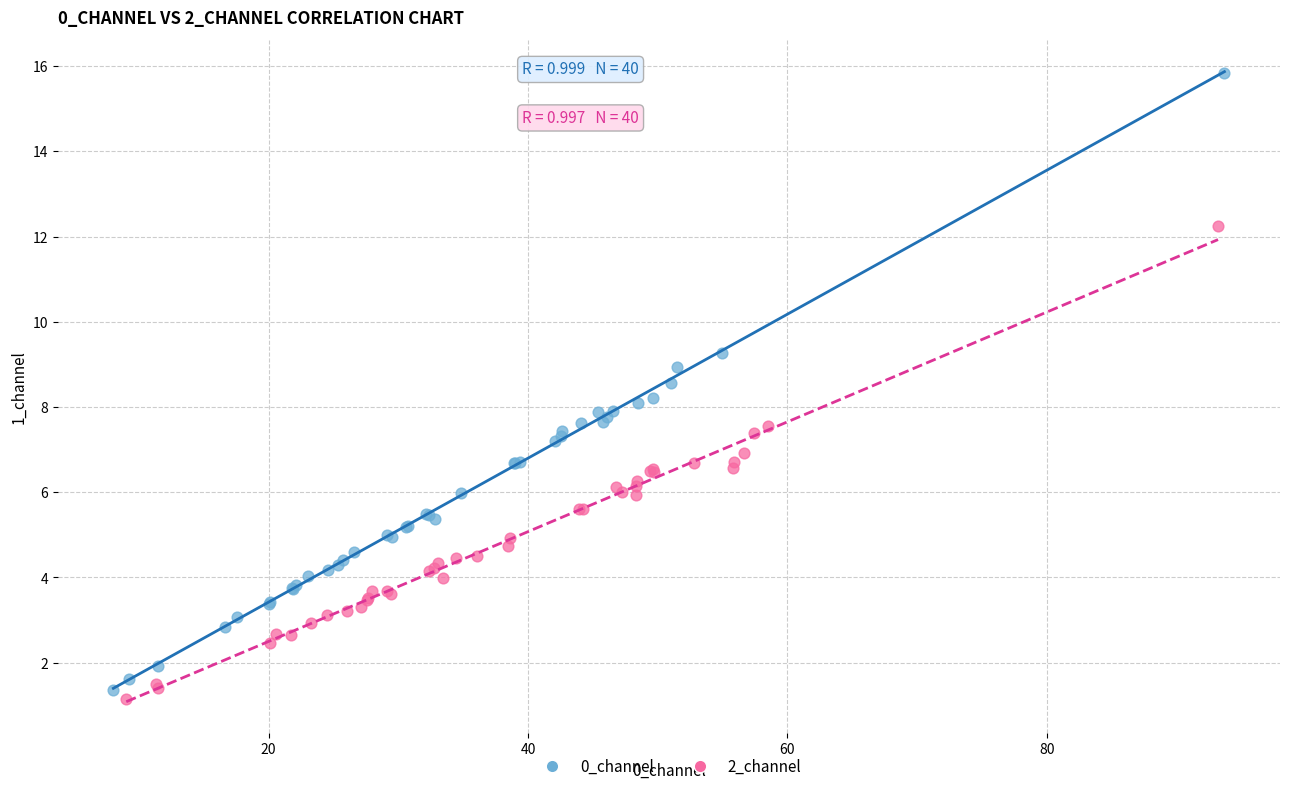

Which series contains the highest Y value?

0_channel